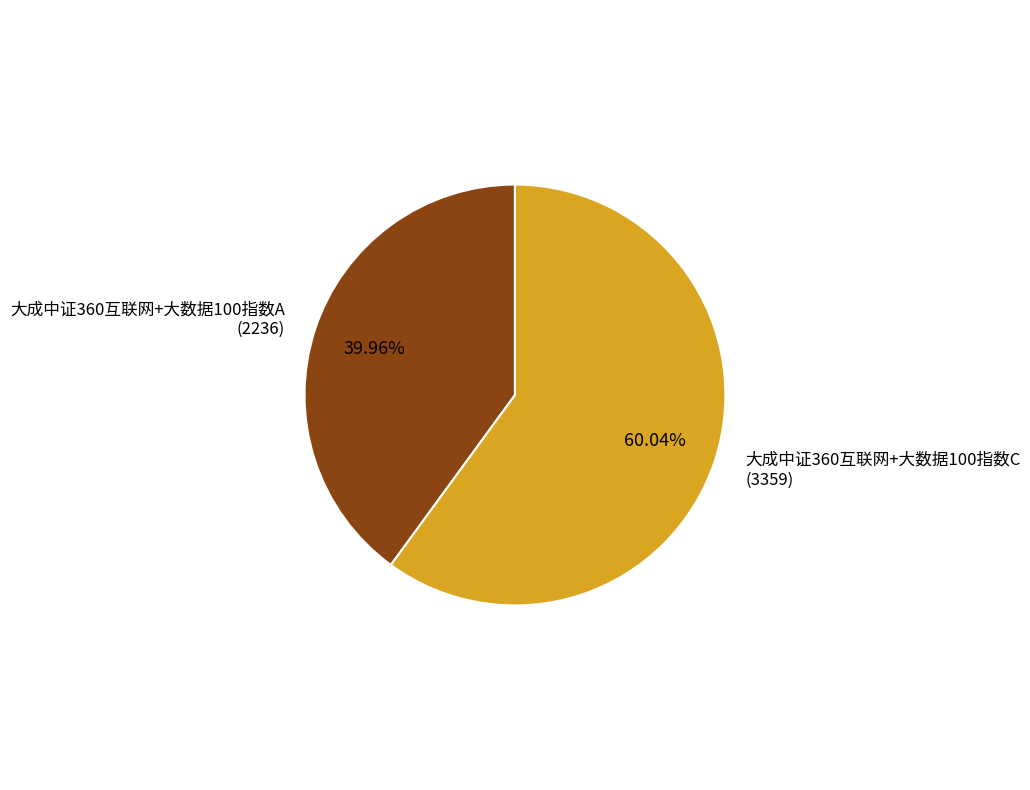

Is there a majority slice in this chart?

Yes